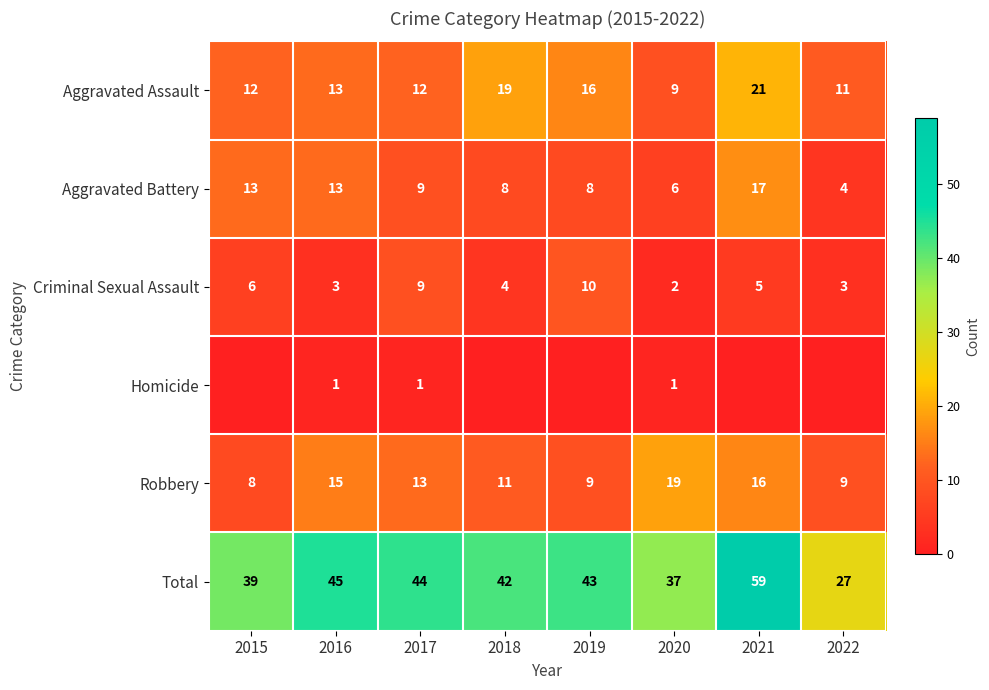

What is the maximum value for Aggravated Assault?

21